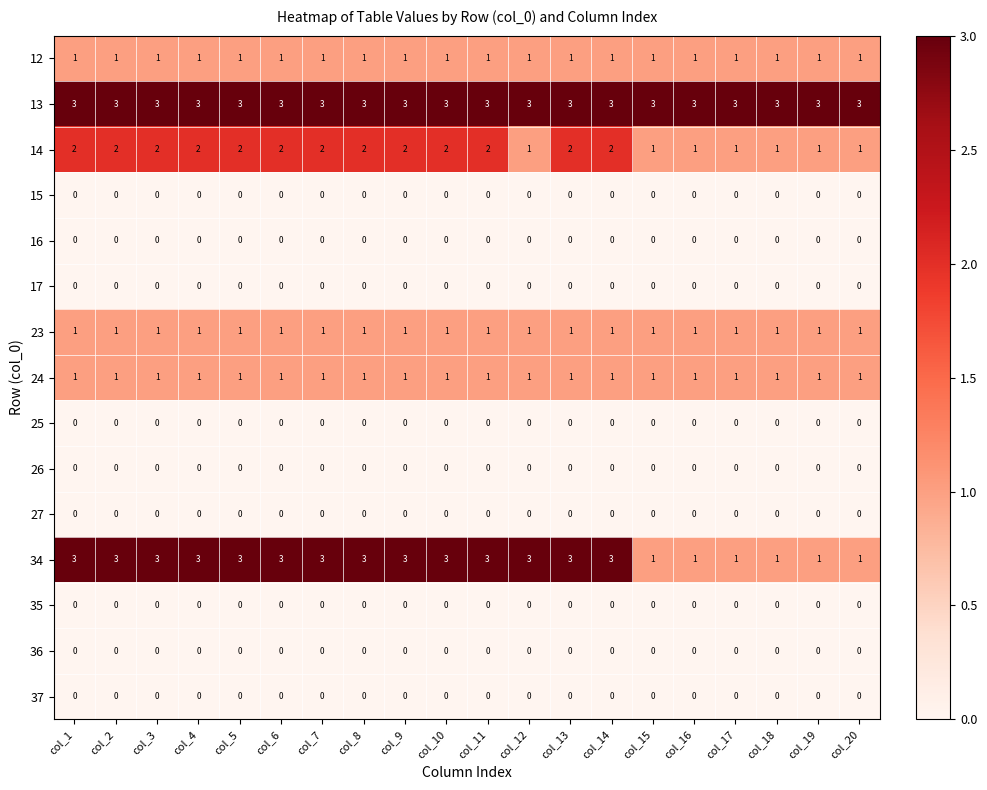

Between col_12 and col_14, which series saw the biggest shift?

14